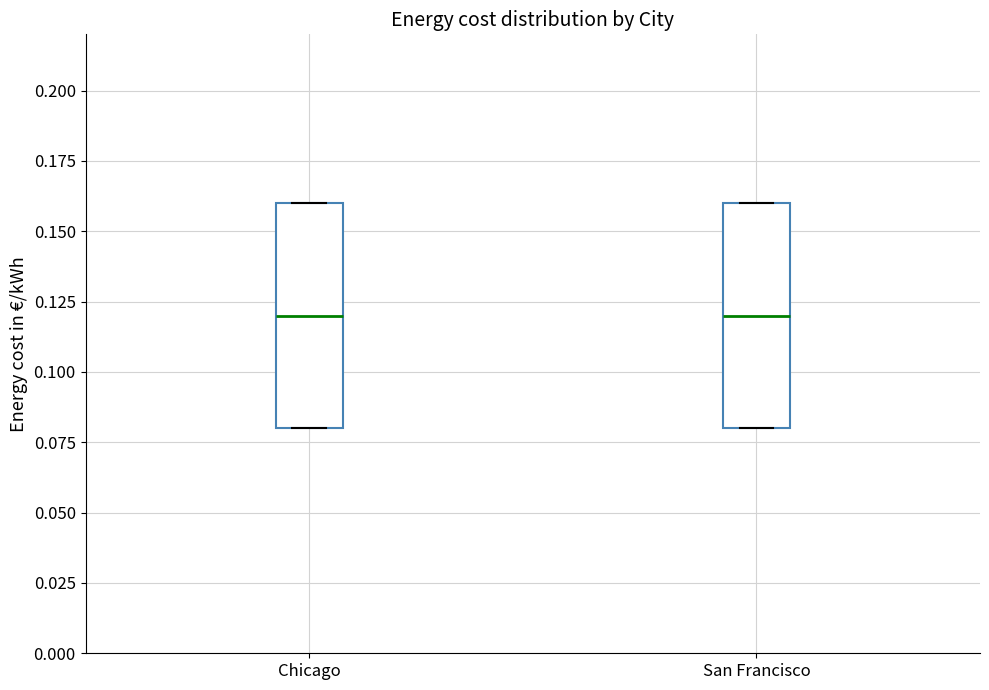

Where does the median line of the box for San Francisco sit on the y-axis? The values are not printed on the chart, so give them approximately, as read against the axis.

0.12